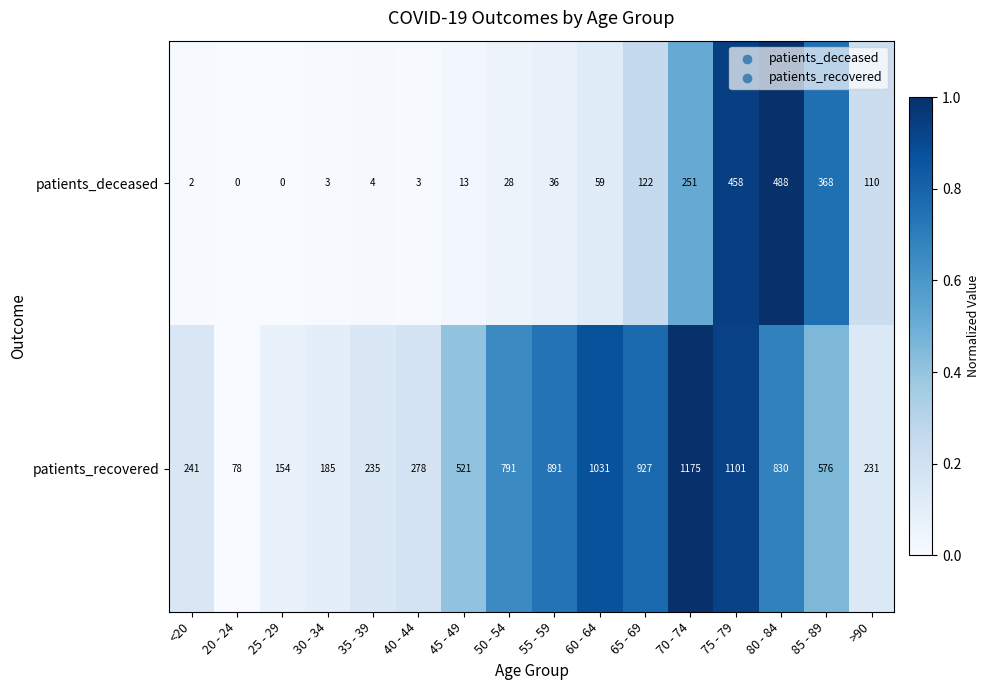

Which series changed the most between 45 - 49 and 80 - 84?

patients_deceased